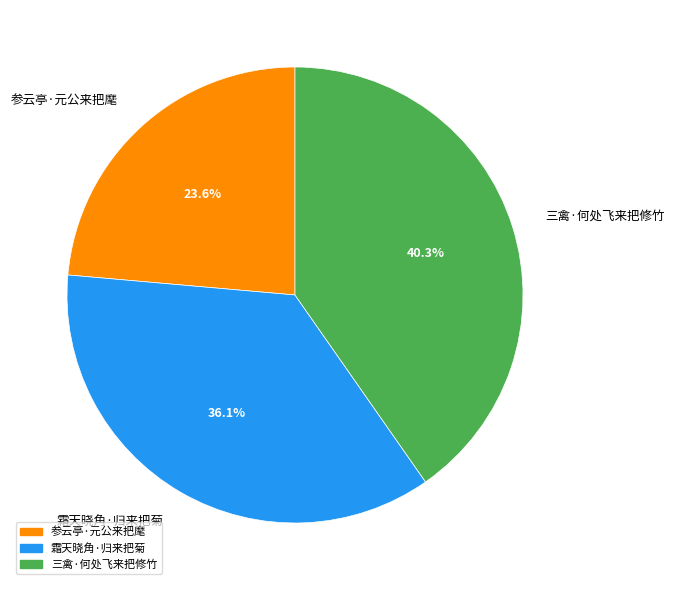

How many slices are in this pie chart?

3